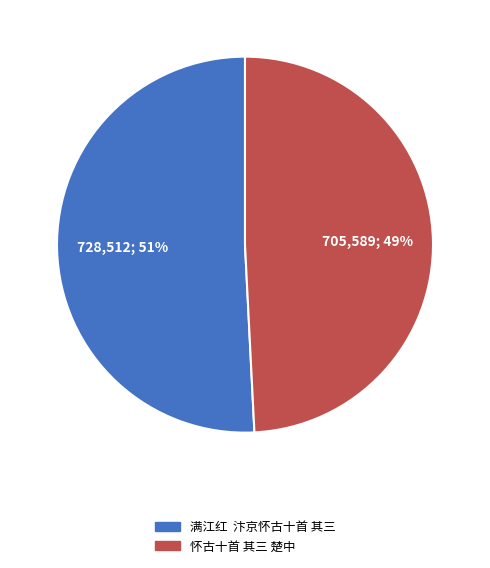

Rank the categories by value from lowest to highest.

怀古十首 其三 楚中, 满江红 汴京怀古十首 其三